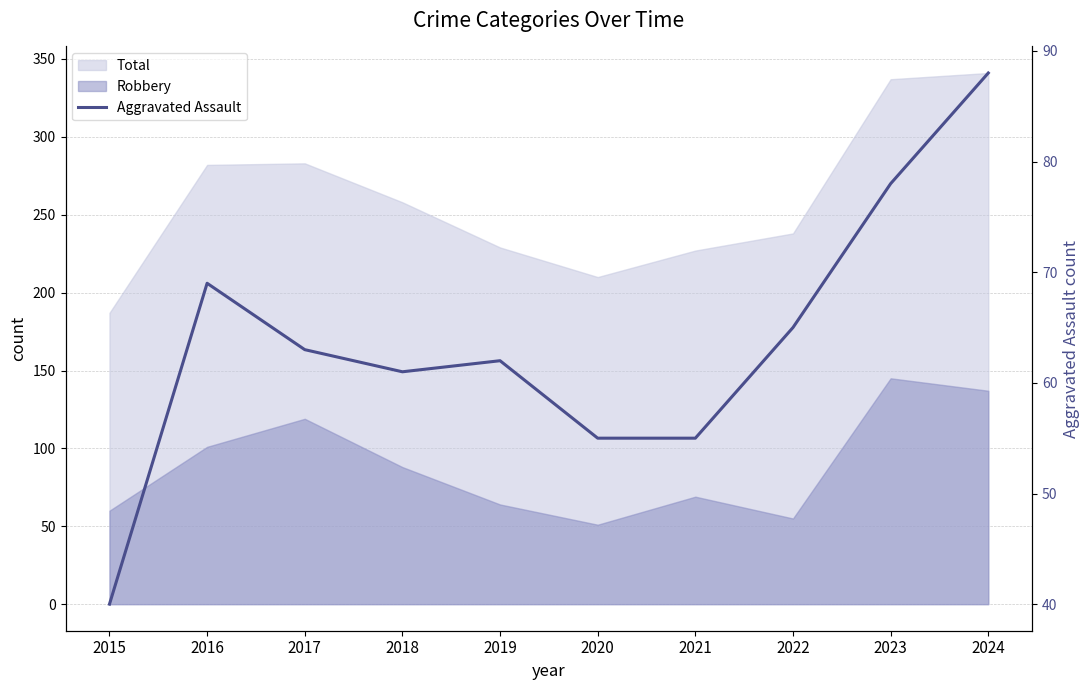

Which has a higher value, 2019 or 2016?

2016